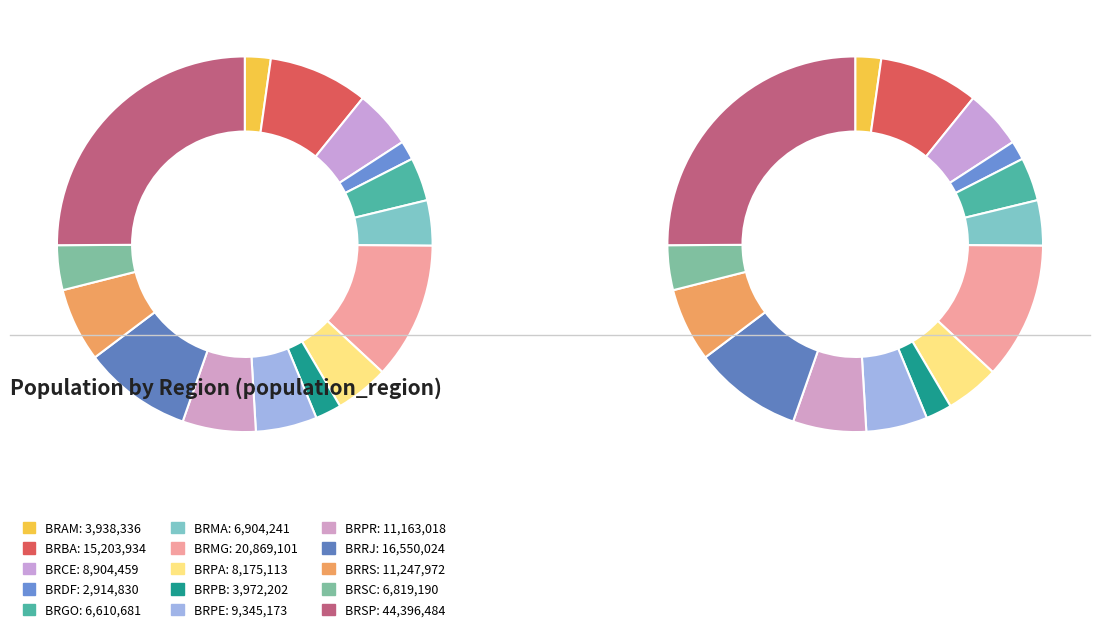

Which category has the biggest portion of the pie?

BRSP